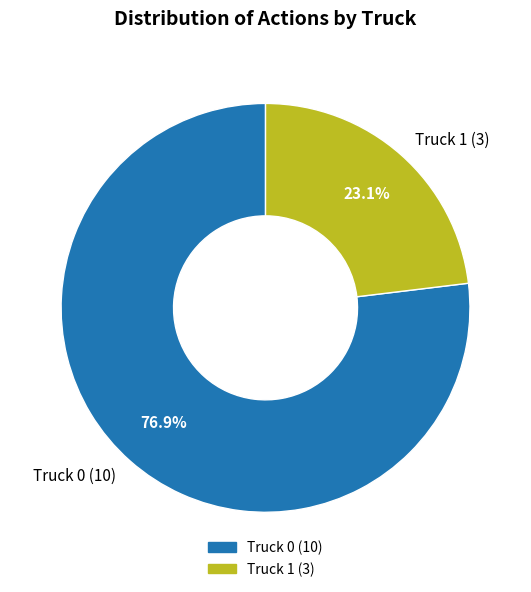

To the nearest percent, what is the difference between the largest and smallest slice percentages?

54%